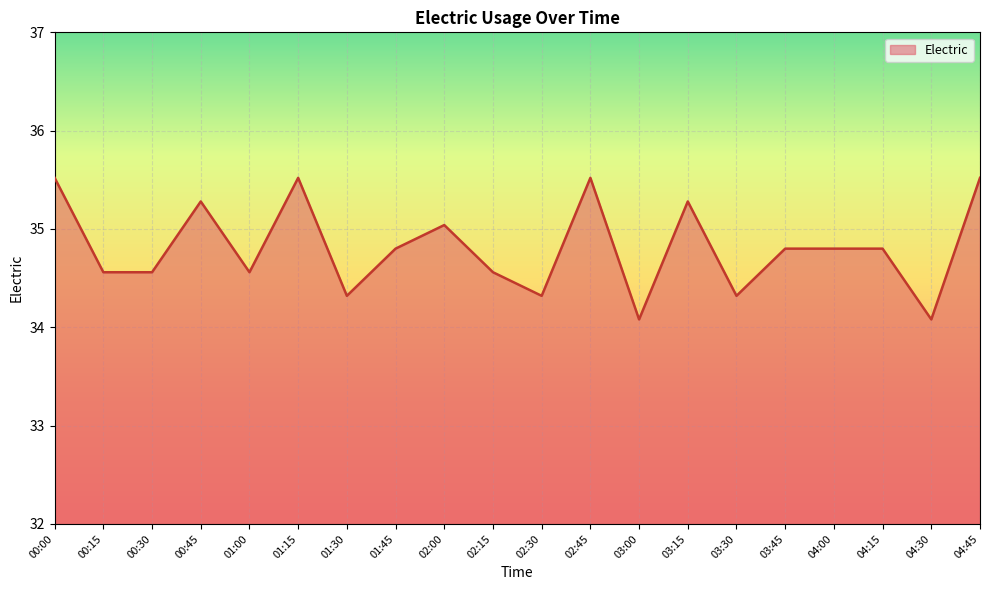

How many lines are shown in the chart?

1